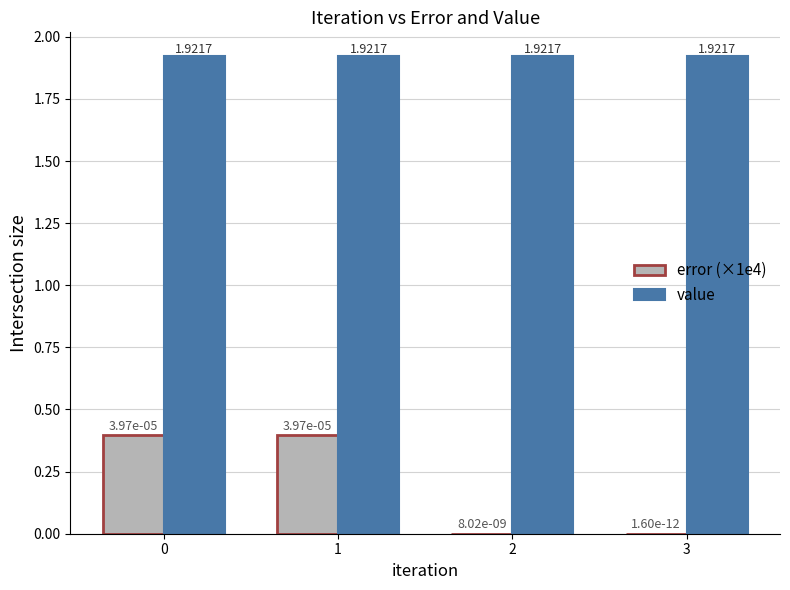

Are the bars horizontal?

No